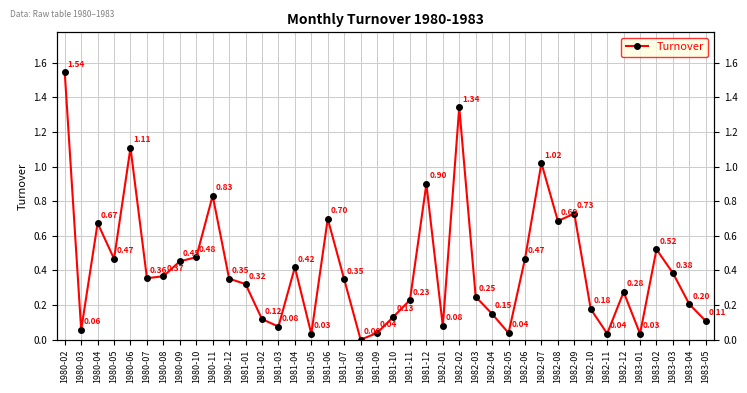

What is the maximum value shown in the chart?

1.5